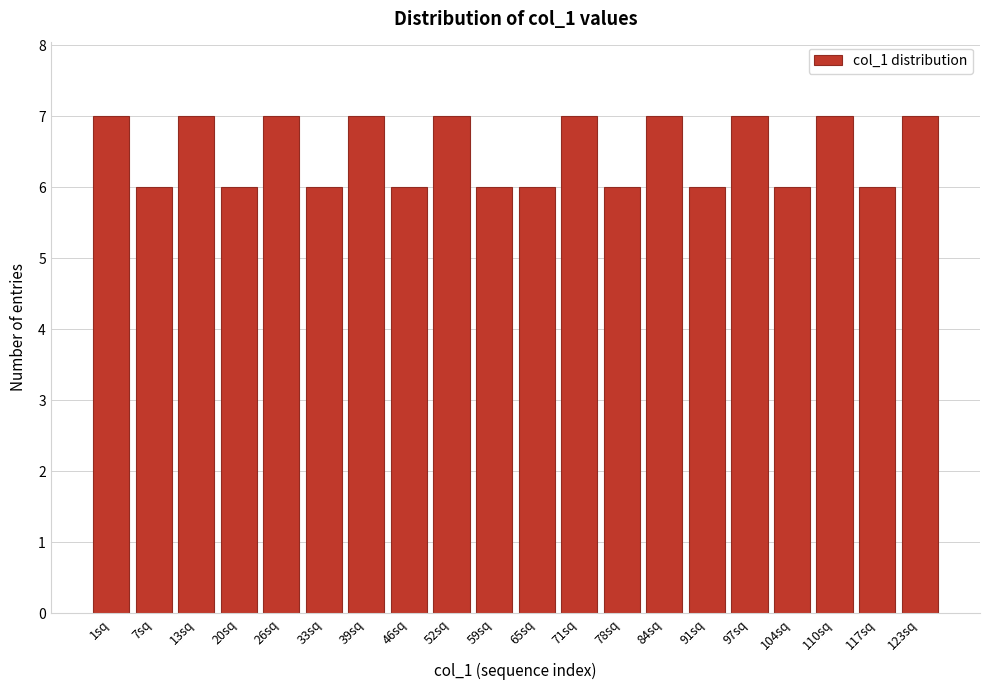

Reading left to right, transcribe all the data shown in this chart.

7	6	7	6	7	6	7	6	7	6	6	7	6	7	6	7	6	7	6	7